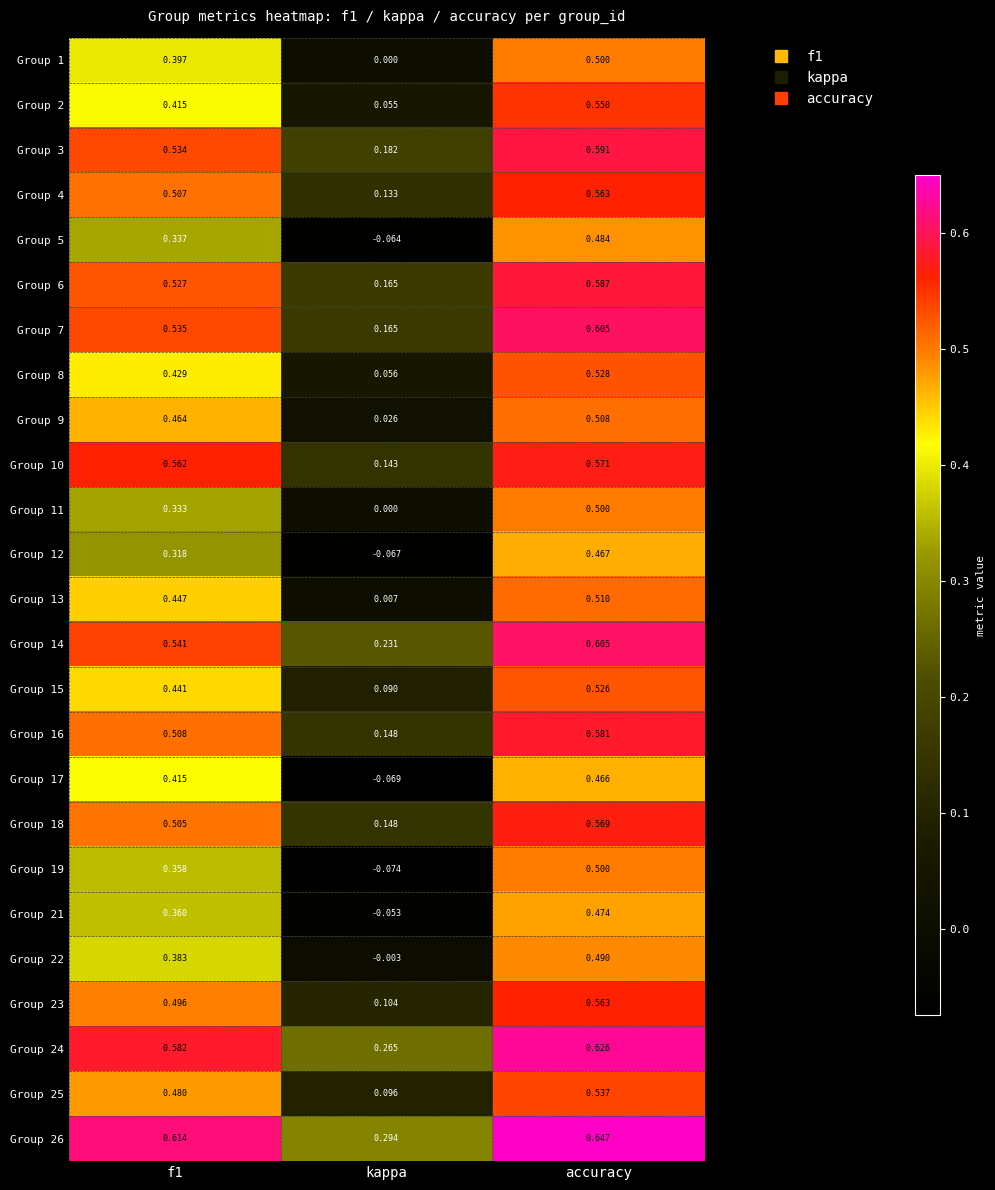

Which label corresponds to the smallest value in the chart?

kappa